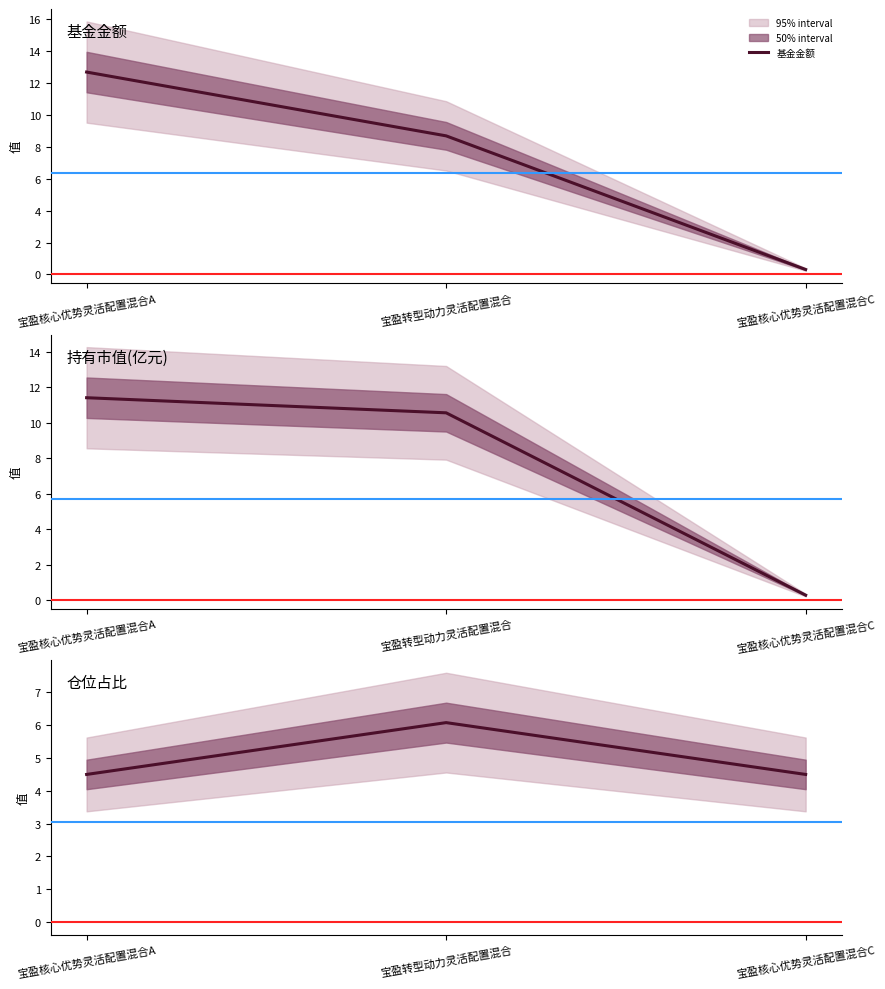

Which has a higher value, 宝盈核心优势灵活配置混合A or 宝盈核心优势灵活配置混合C?

宝盈核心优势灵活配置混合A